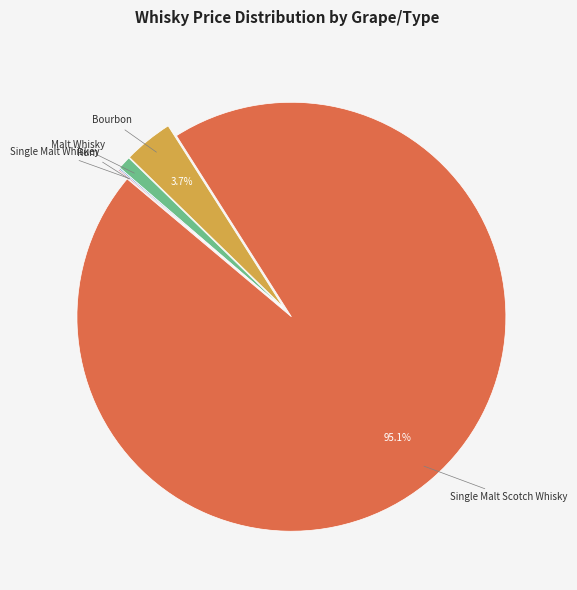

Which slice is the largest?

Single Malt Scotch Whisky